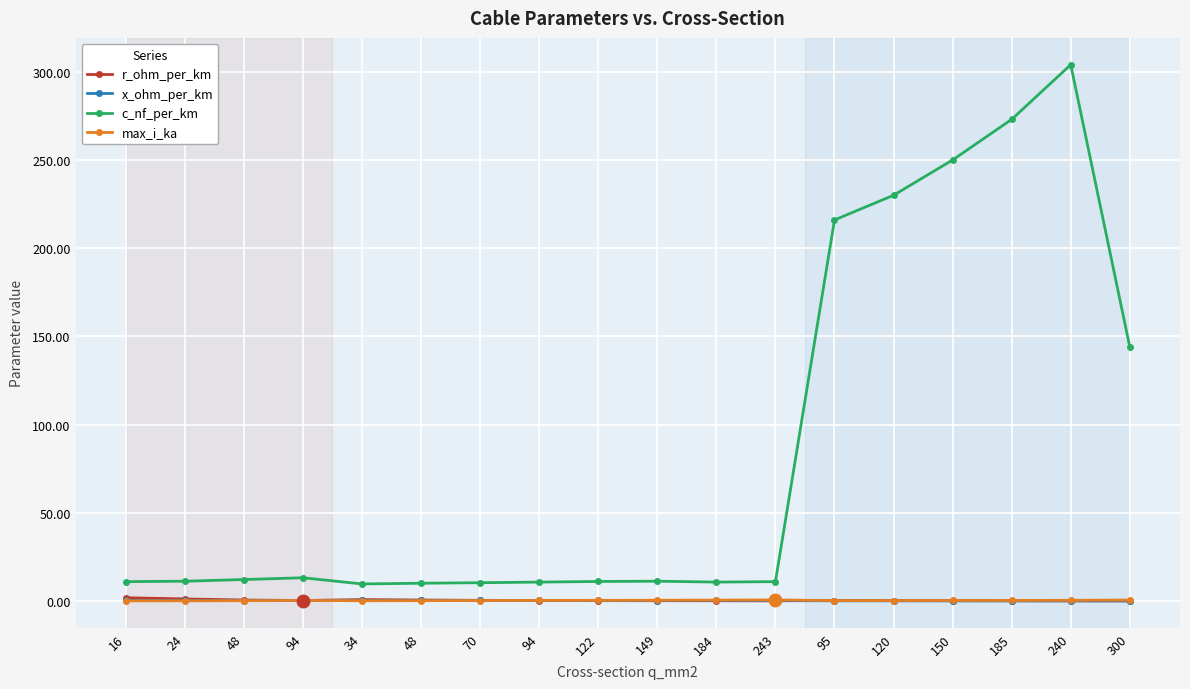

At which category is the sum across all series the highest?

240